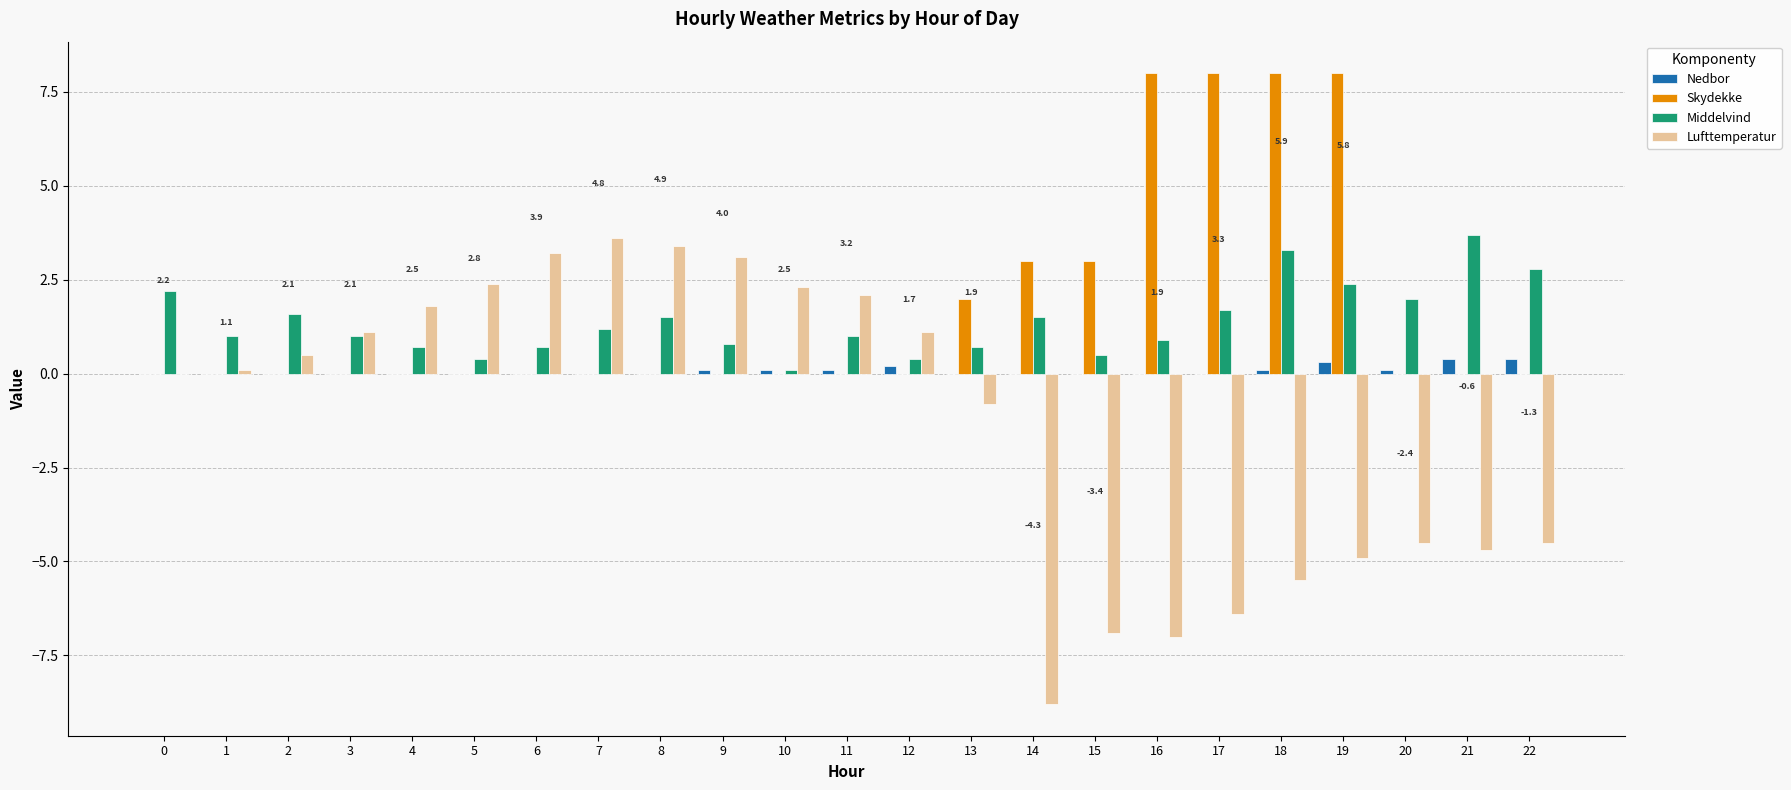

Count the Skydekke values in the range 0 to 3.

19